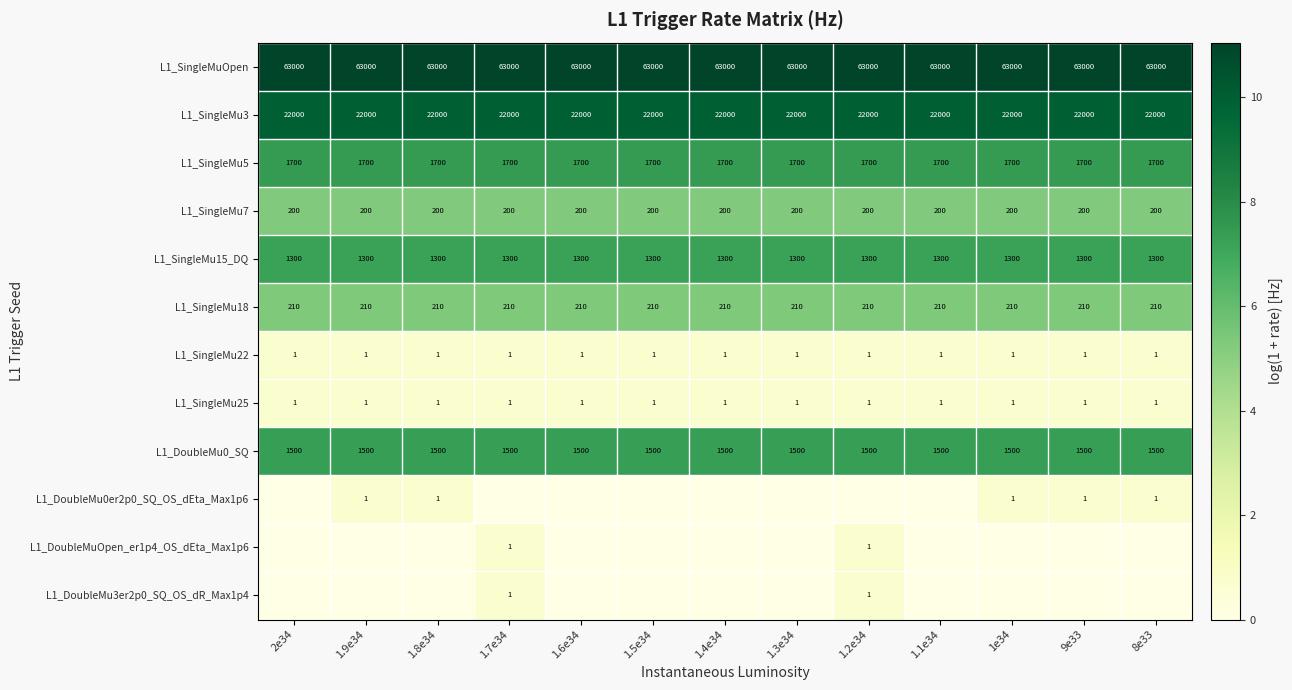

What is the sum of the L1_DoubleMu0_SQ values at 1.9e34 and 1.3e34?

14.6